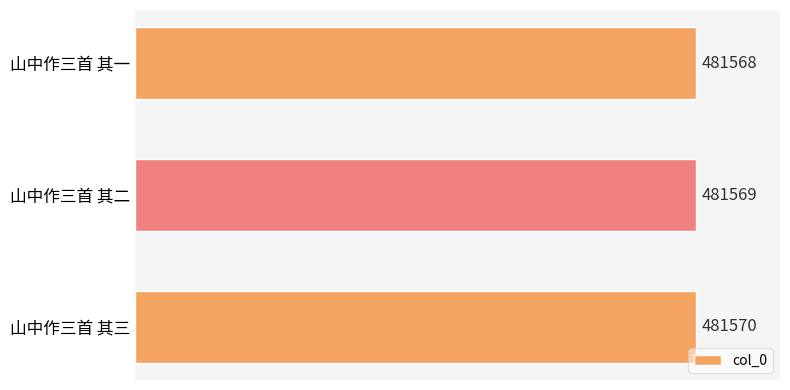

Does the chart contain any negative values?

No